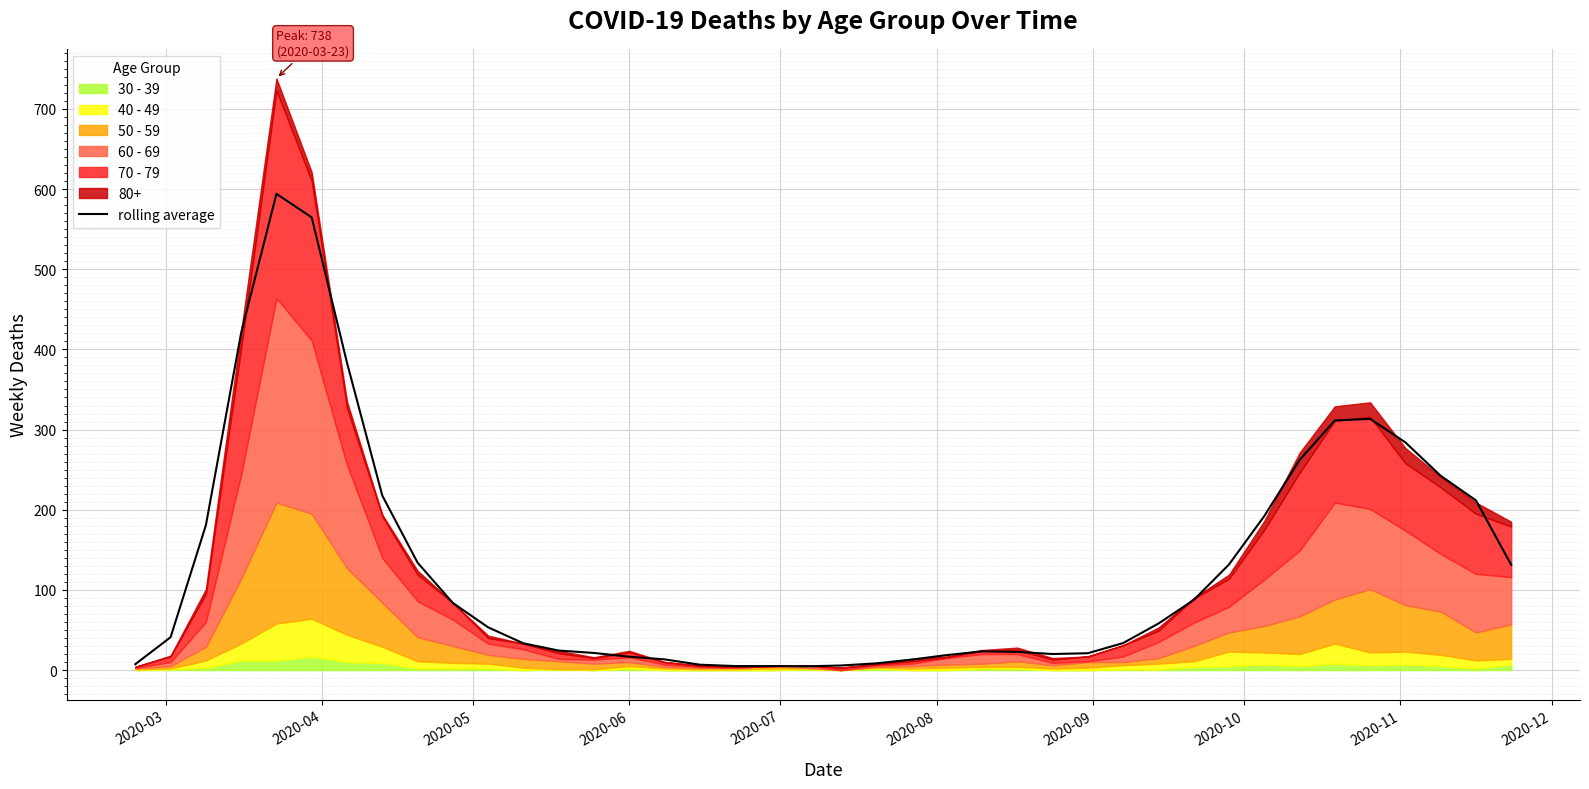

What is the highest value of the rolling average series?

594.0